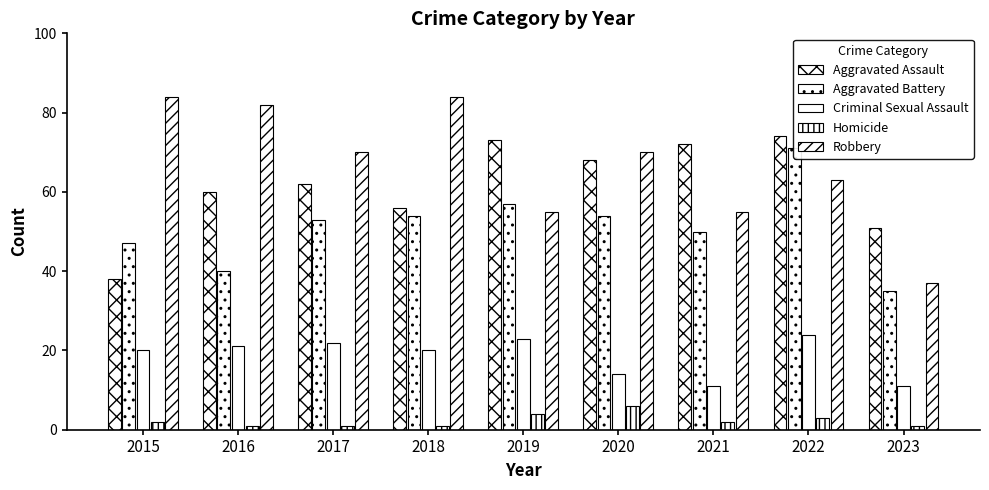

What is the average value of the Aggravated Assault series?

62